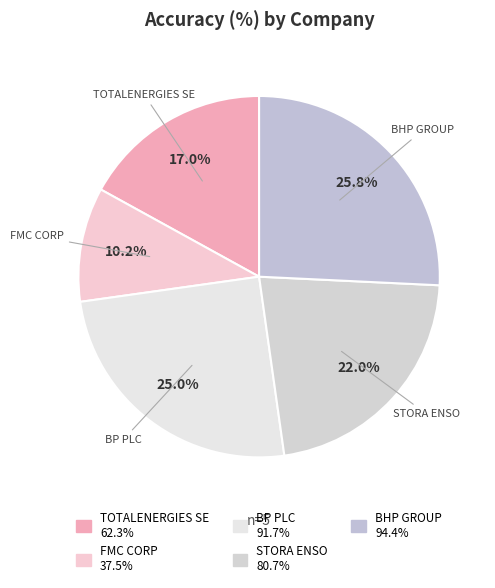

To the nearest percent, what percentage of the pie is BHP GROUP?

26%